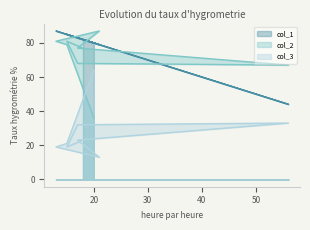

What is the sum of the col_2 values at 17 and 13?

158